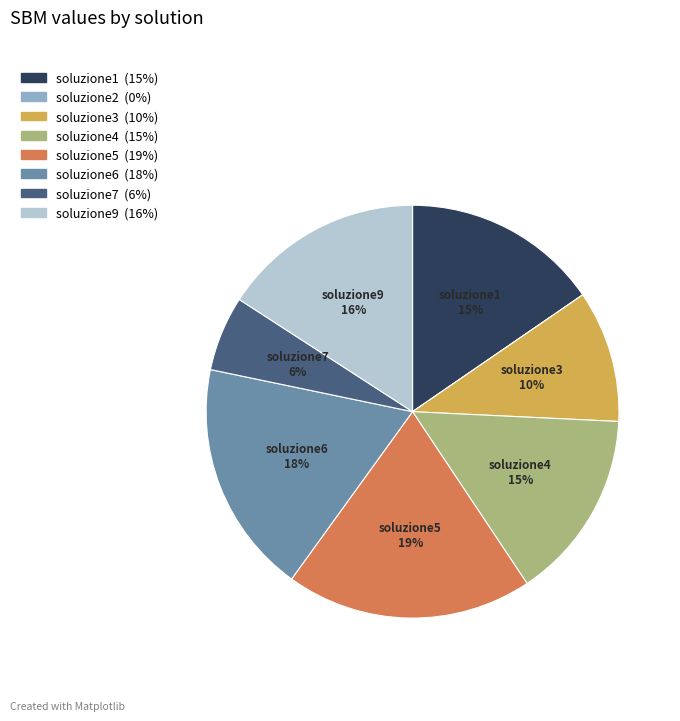

To the nearest percent, what is the average slice percentage?

12%